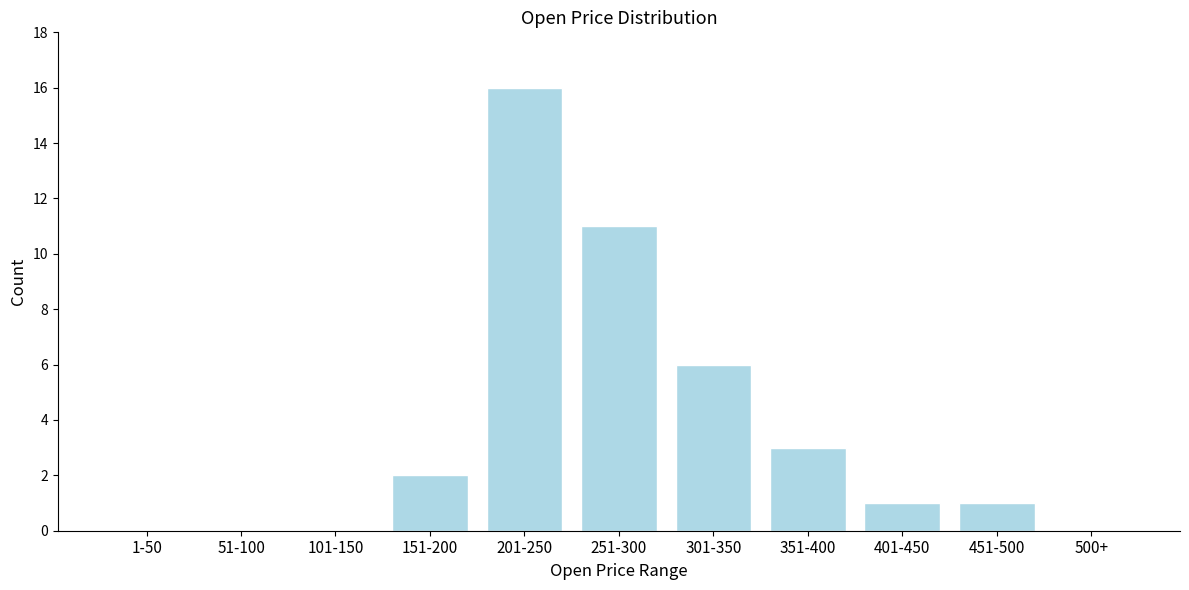

Reading right to left, what are all the values shown in this chart?

500+=0	451-500=1	401-450=1	351-400=3	301-350=6	251-300=11	201-250=16	151-200=2	101-150=0	51-100=0	1-50=0